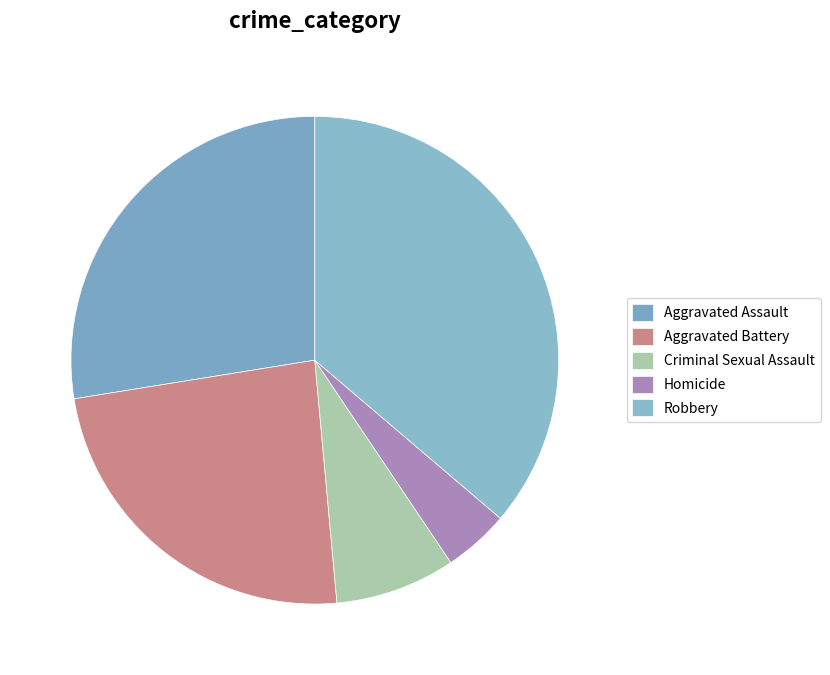

Count the number of slices in the pie.

5